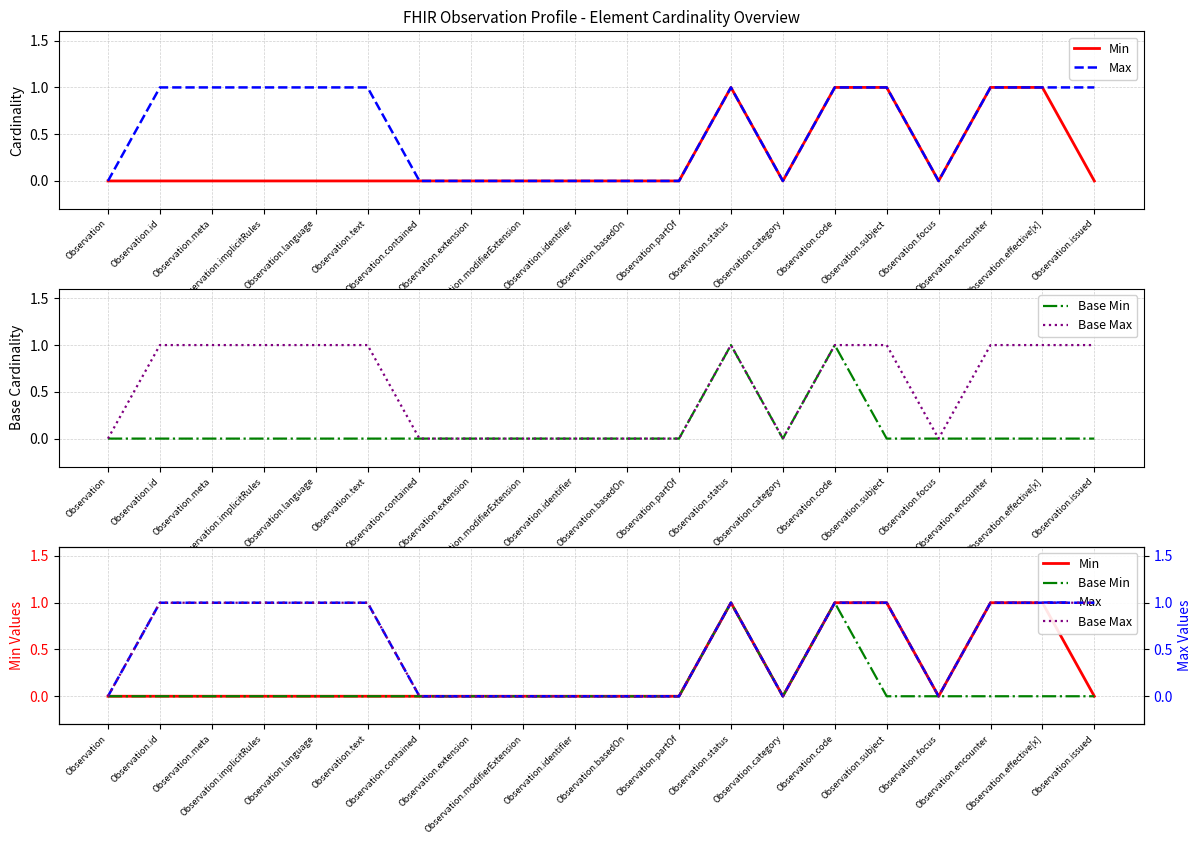

Count the Base Min values in the range 0 to 1.

20